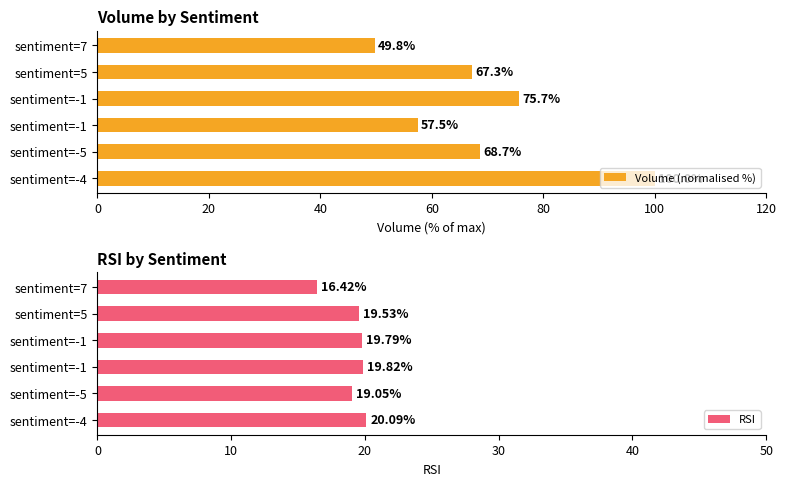

What is the average value of the RSI series?

19.1